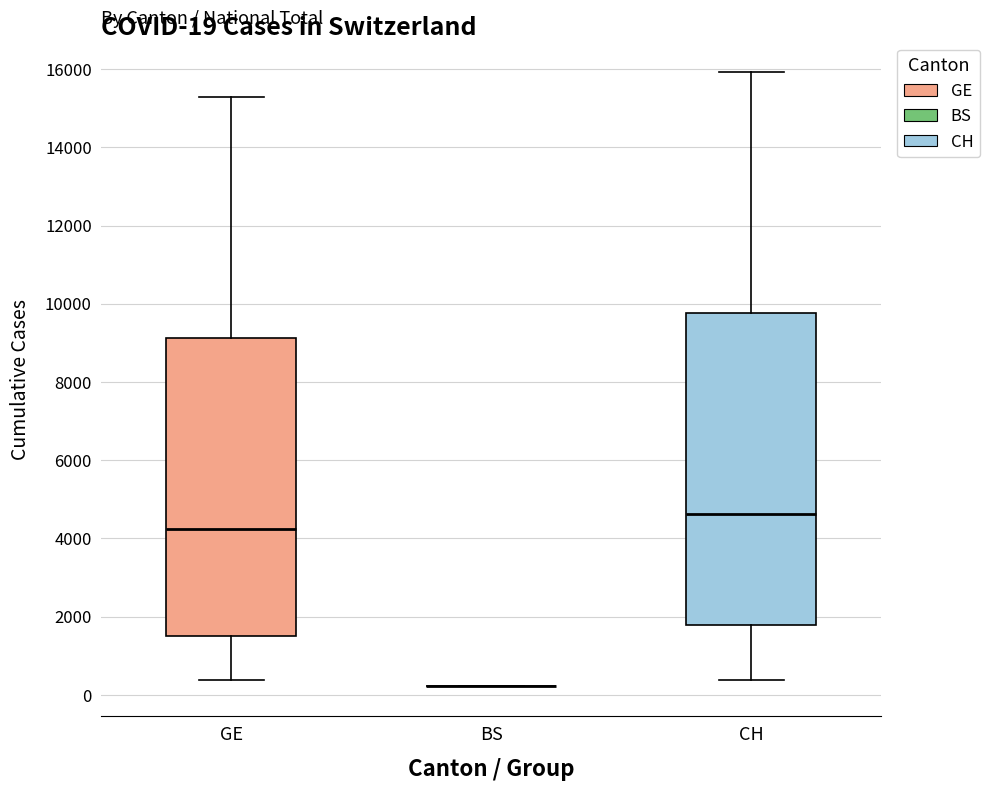

Comparing the boxes themselves (not the whiskers), which one is the tallest?

CH